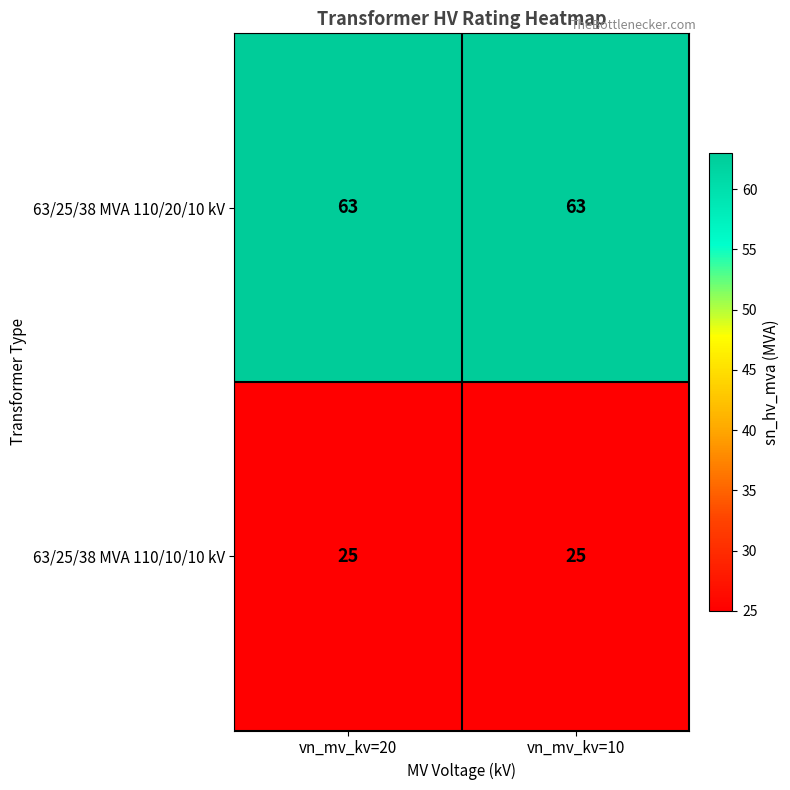

At vn_mv_kv=20, list the series in order from smallest to largest.

63/25/38 MVA 110/10/10 kV, 63/25/38 MVA 110/20/10 kV